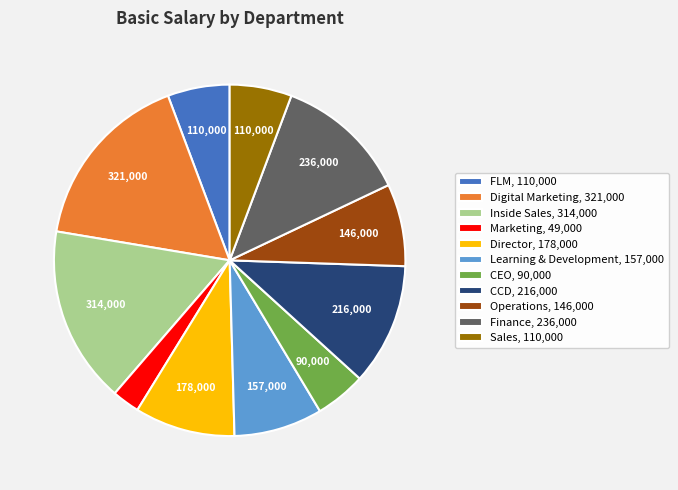

How many segments does this pie chart have?

11